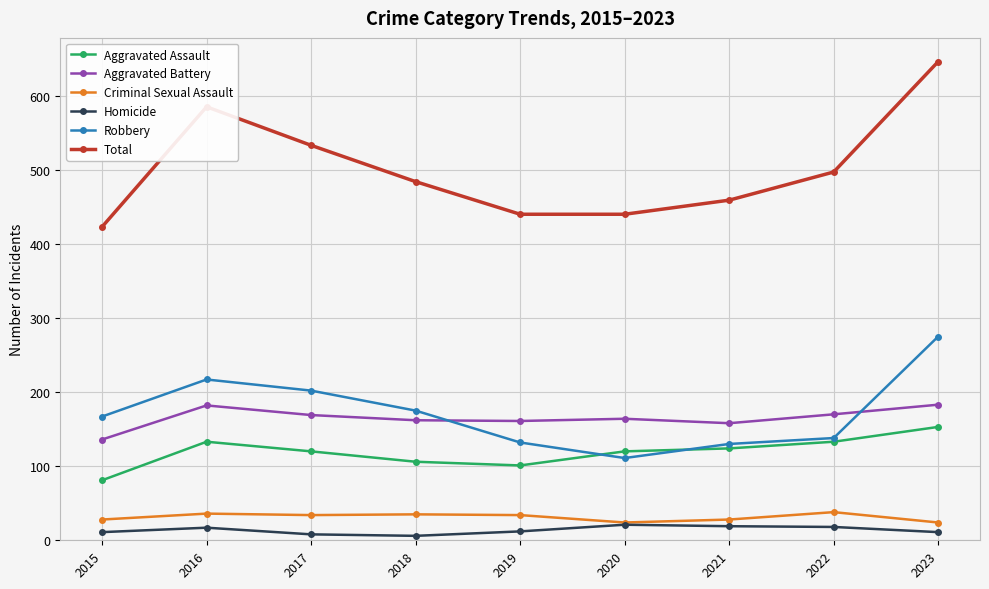

What is the total value across all series at 2019?

880